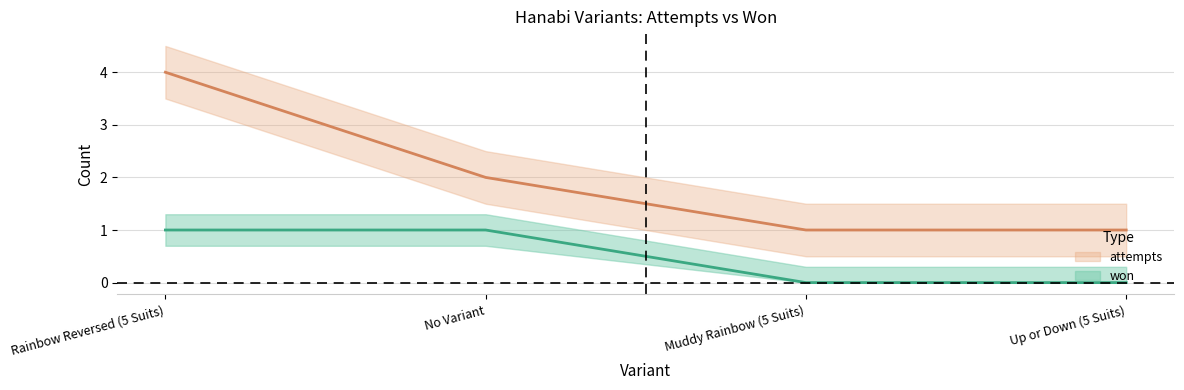

Reading left to right, what are all the values shown in this chart?

won: 1	1	0	0
attempts: 4	2	1	1